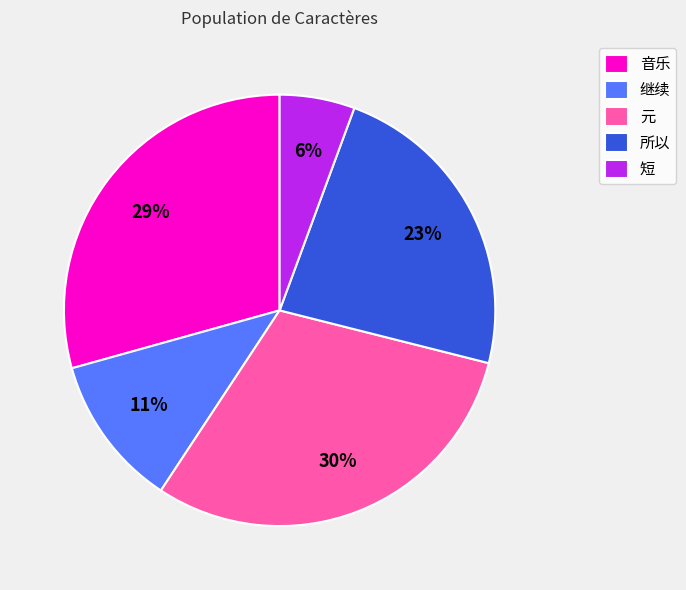

Which slice is the smallest?

短